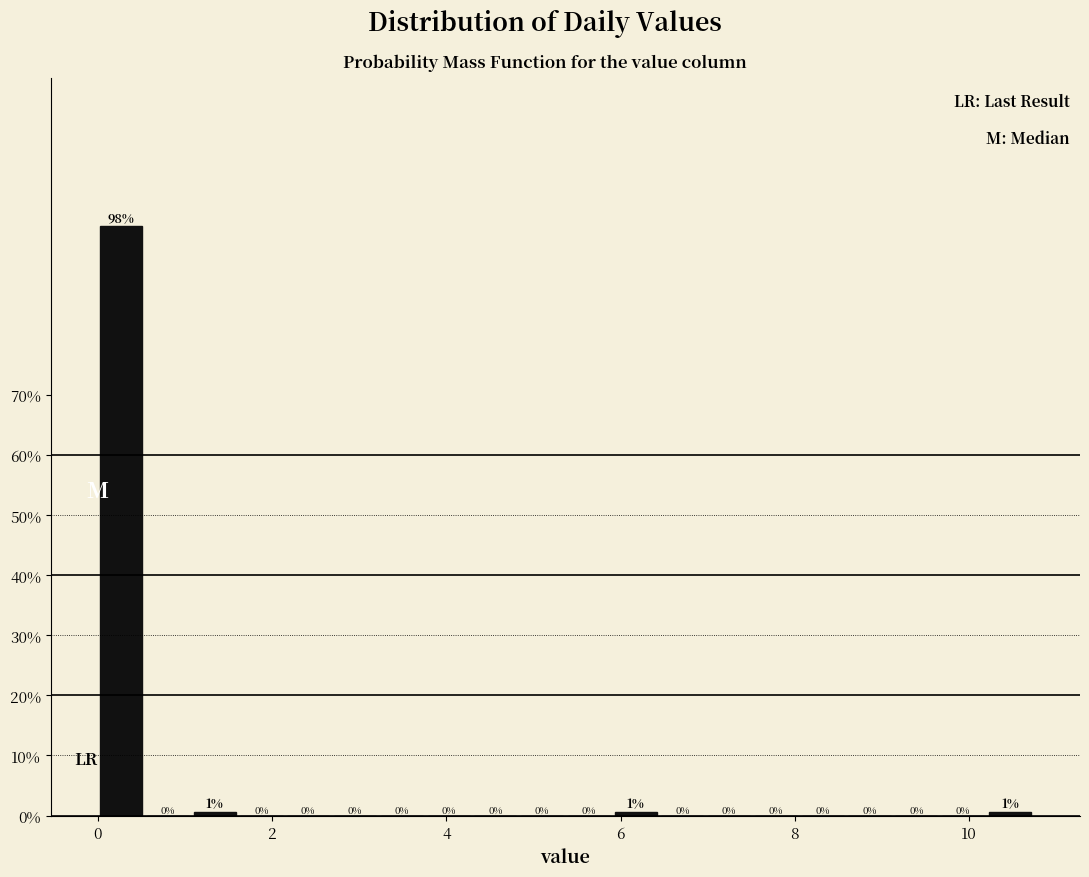

Read against the x-axis, roughly where is the centre of the tallest bar?

0.2